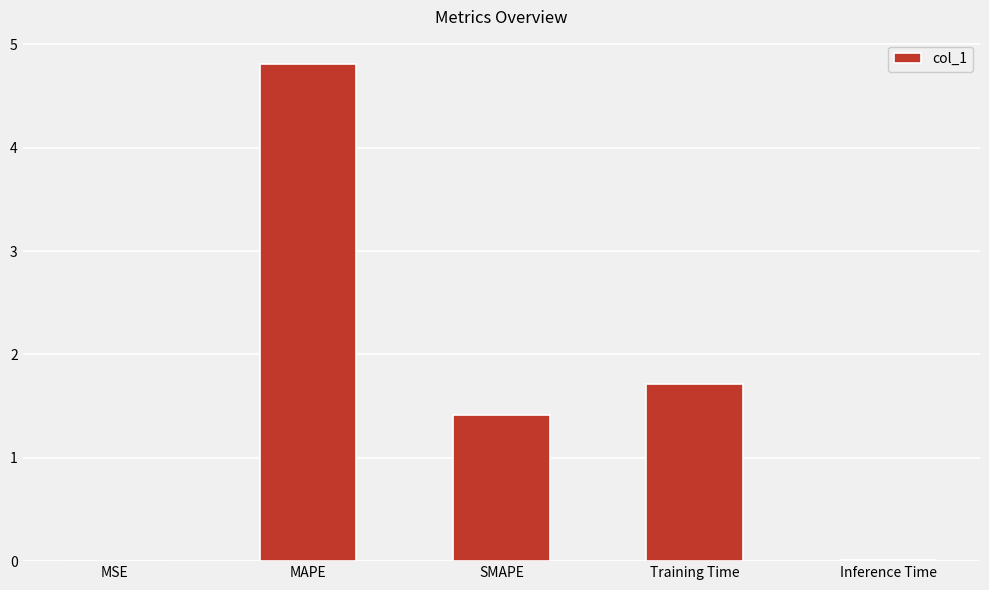

Where does the data first go above 1?

MAPE